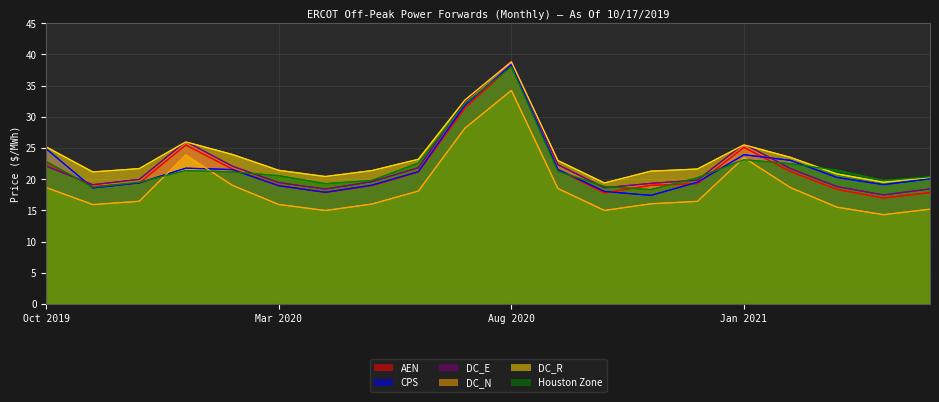

Which series changed the most between Nov 2020 and Apr 2021?

AEN